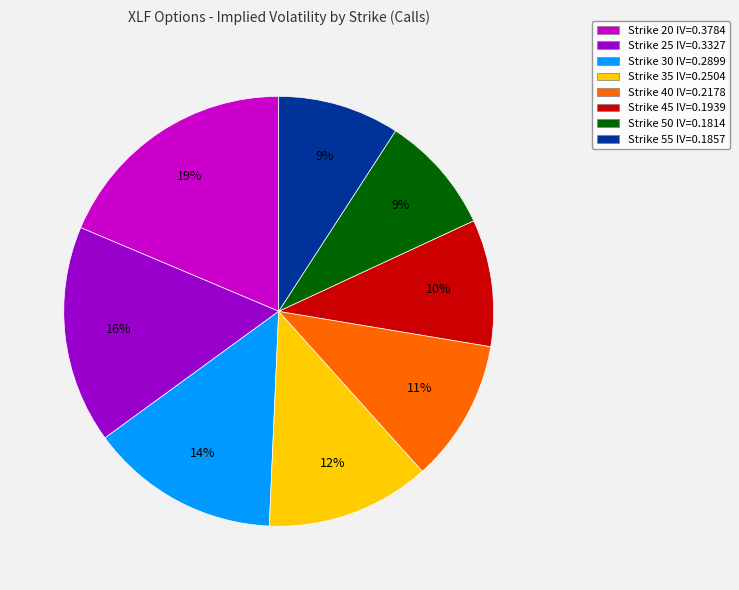

Do Strike 25 IV=0.3327 and Strike 20 IV=0.3784 together represent more than half of the pie?

No